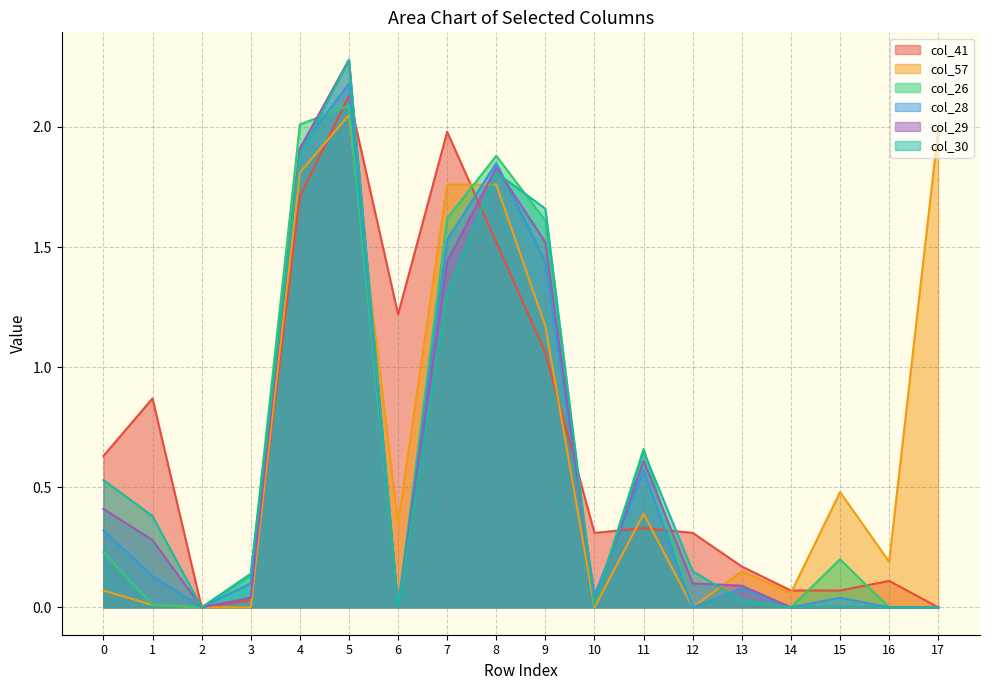

How many positive values does the col_28 series have?

12